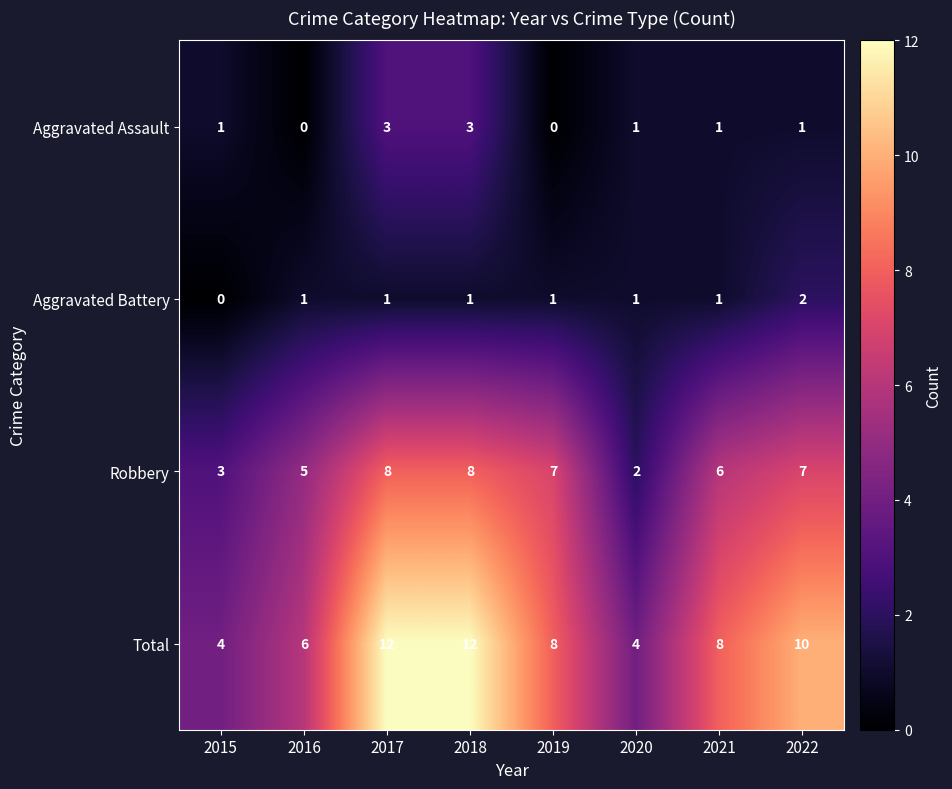

Which series has the largest total across all categories?

Total